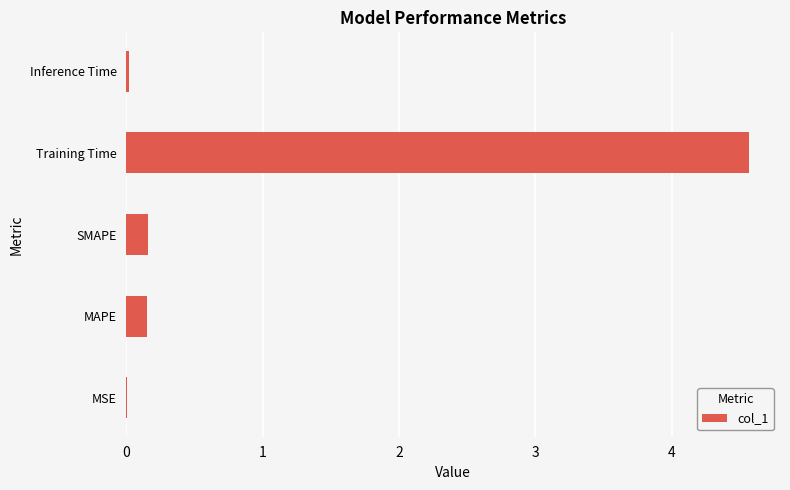

At which category does the chart reach its peak across all series?

Training Time